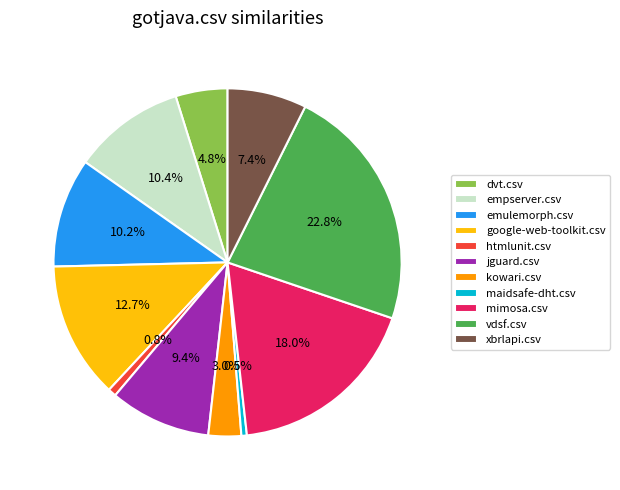

Between kowari.csv and vdsf.csv, which is larger?

vdsf.csv